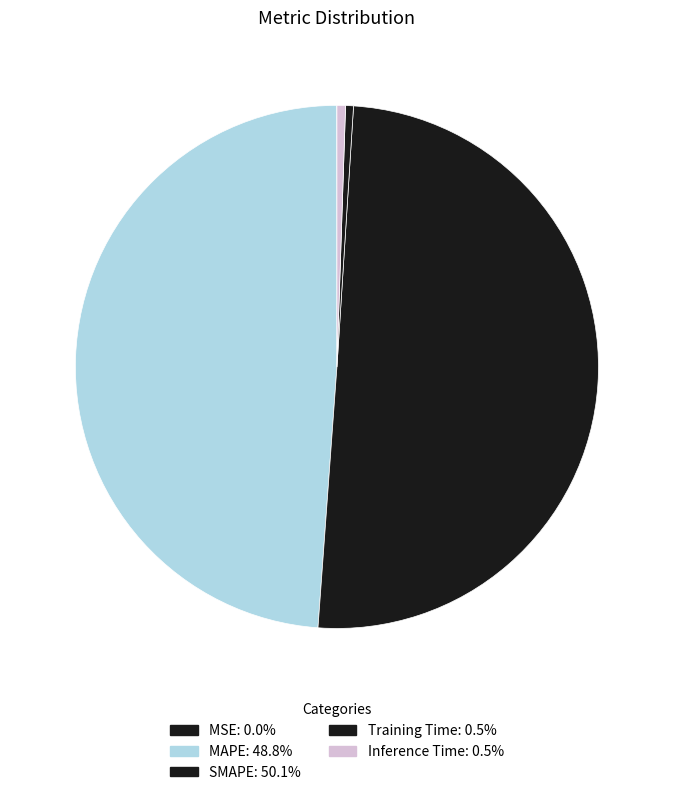

What percentage is the MAPE slice, to the nearest percent?

49%